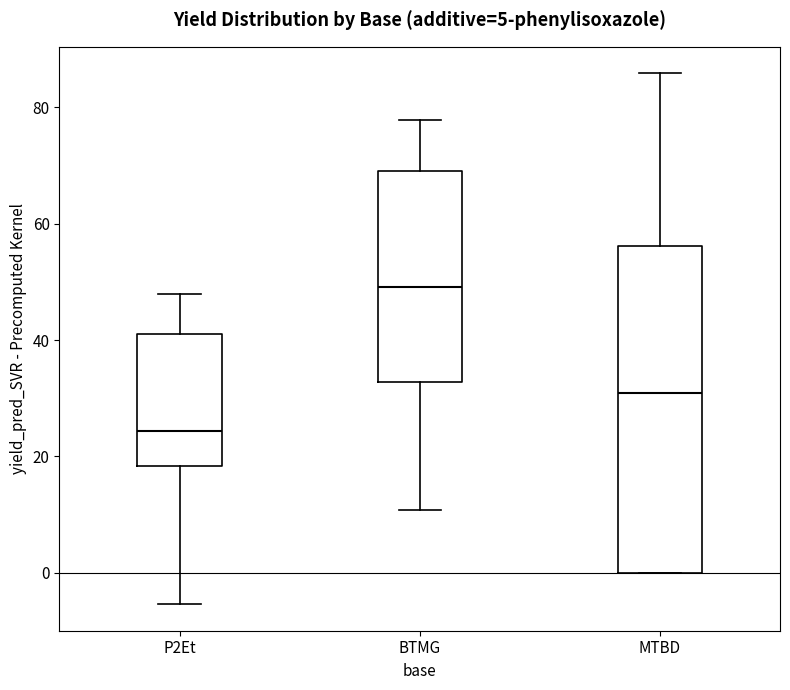

Comparing the boxes themselves (not the whiskers), which one is the tallest?

MTBD